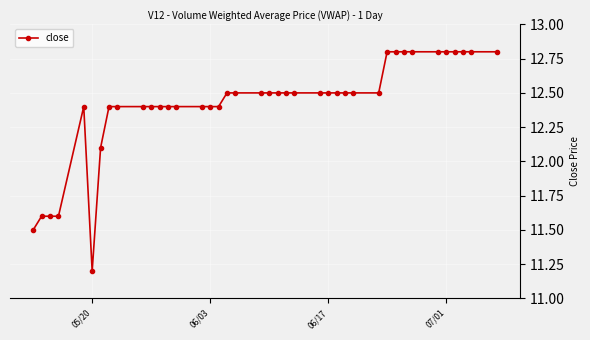

What is the value of the 1st point from the left?

11.5